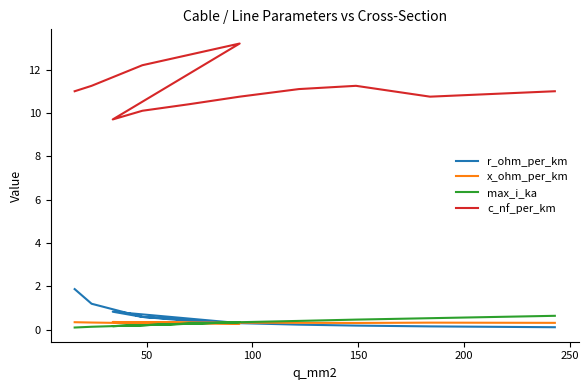

How many lines are shown in the chart?

4